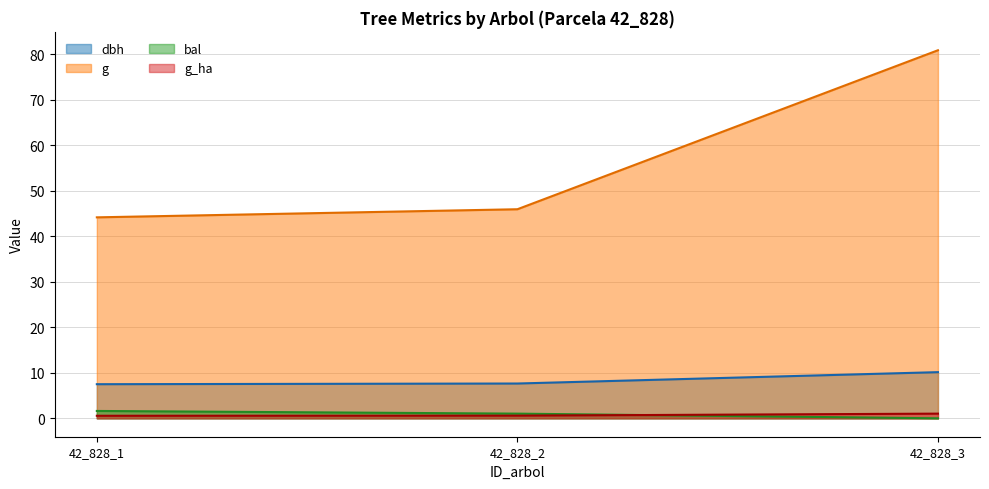

The g series shows 64.6 at 42_828_1. True or false?

False